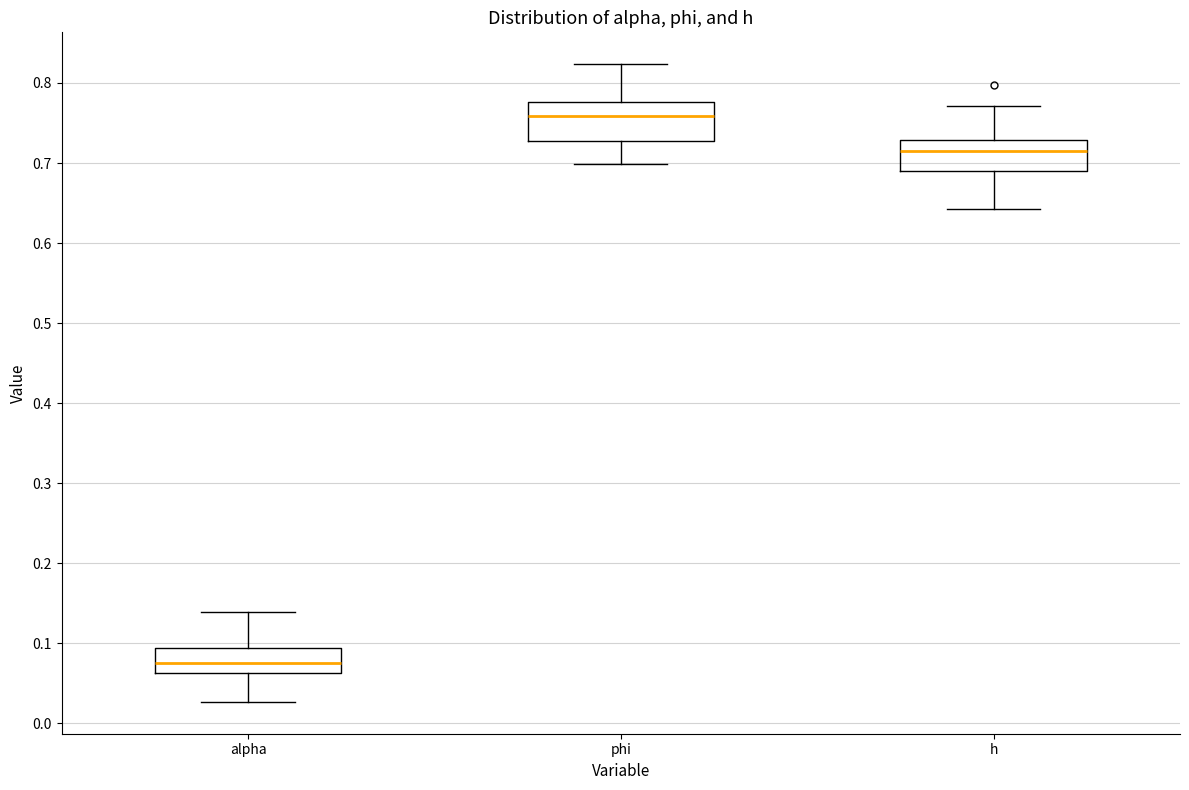

Reading left to right, read every box against the y-axis: the position of its median line, the range the box covers, and the ends of its whiskers. The values are not printed on the chart, so give them approximately, as read against the axis.

alpha: median 0.08, box 0.06 to 0.09, whiskers 0.03 to 0.14
phi: median 0.76, box 0.73 to 0.78, whiskers 0.70 to 0.82
h: median 0.72, box 0.69 to 0.73, whiskers 0.64 to 0.77